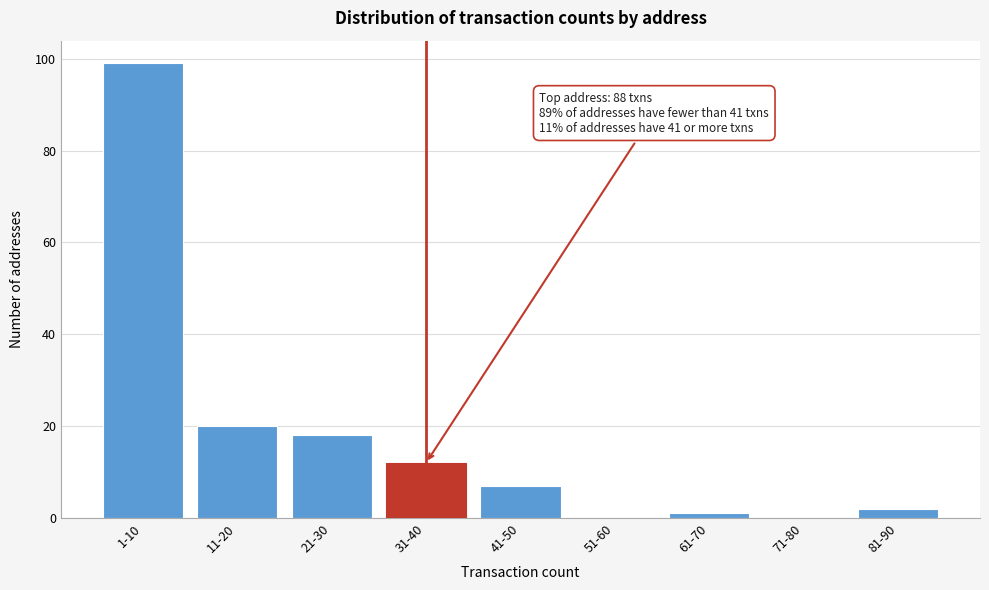

Reading left to right, list all the values displayed in this chart.

1-10=99	11-20=20	21-30=18	31-40=12	41-50=7	51-60=0	61-70=1	71-80=0	81-90=2